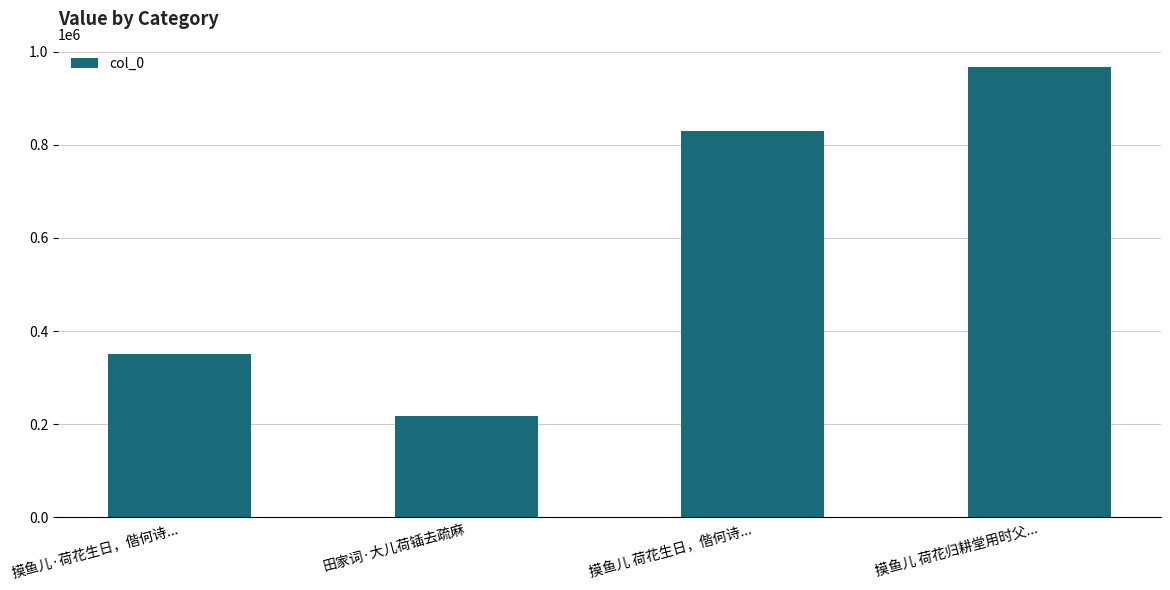

Read the value at 田家词·大儿荷锸去疏麻, to the nearest 100.

217100